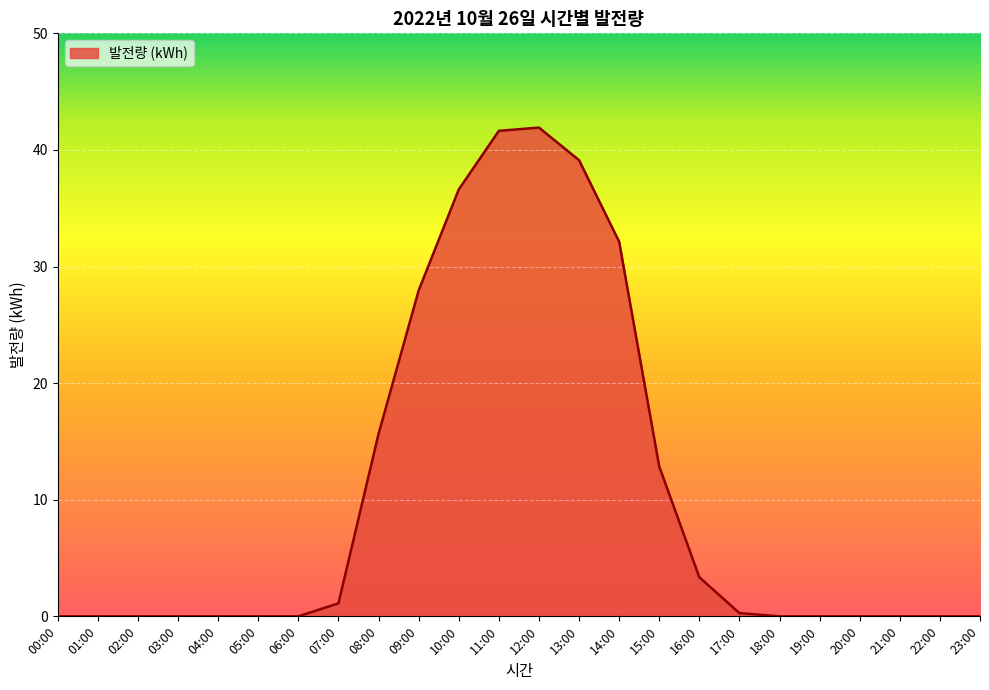

What value does the data have at 10:00?

36.6